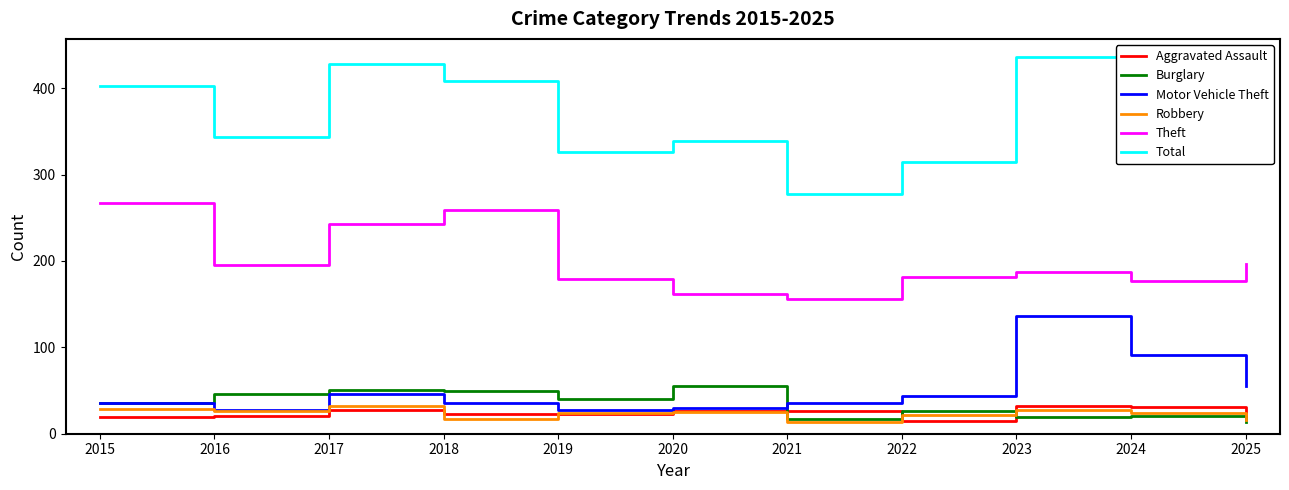

True or false: Theft and Burglary cross at least once.

False